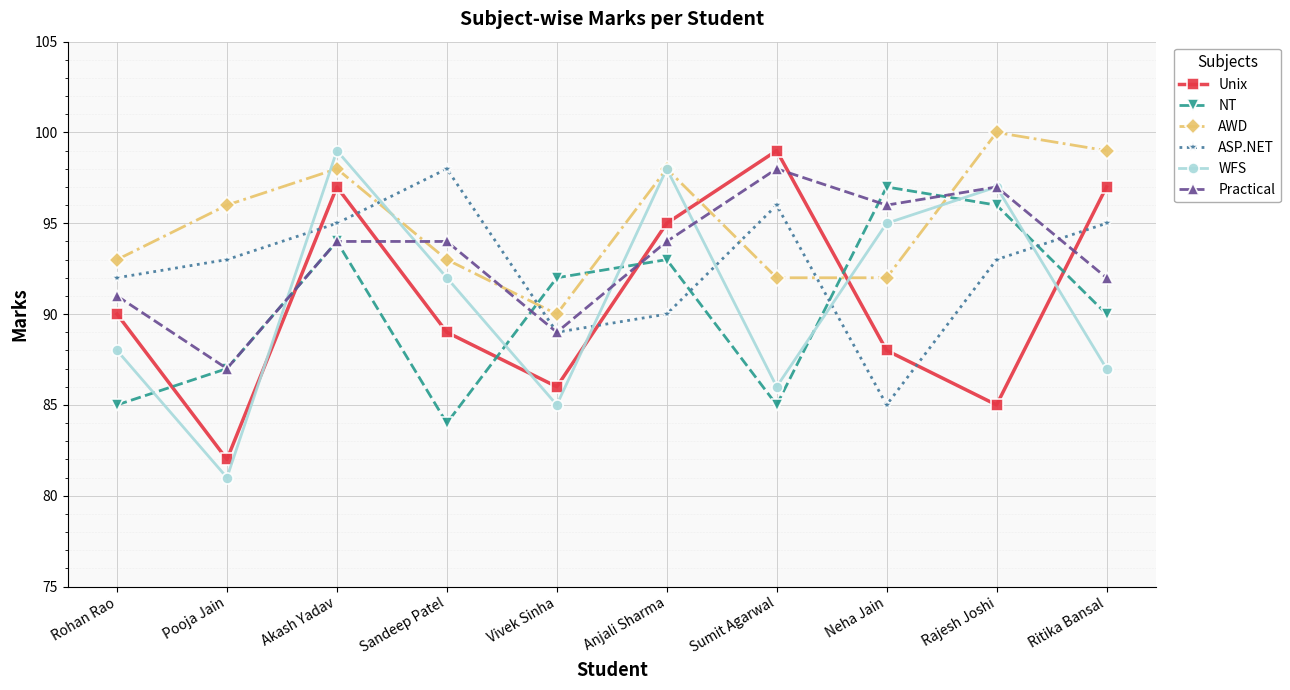

Where is the first local minimum for NT?

Sandeep Patel